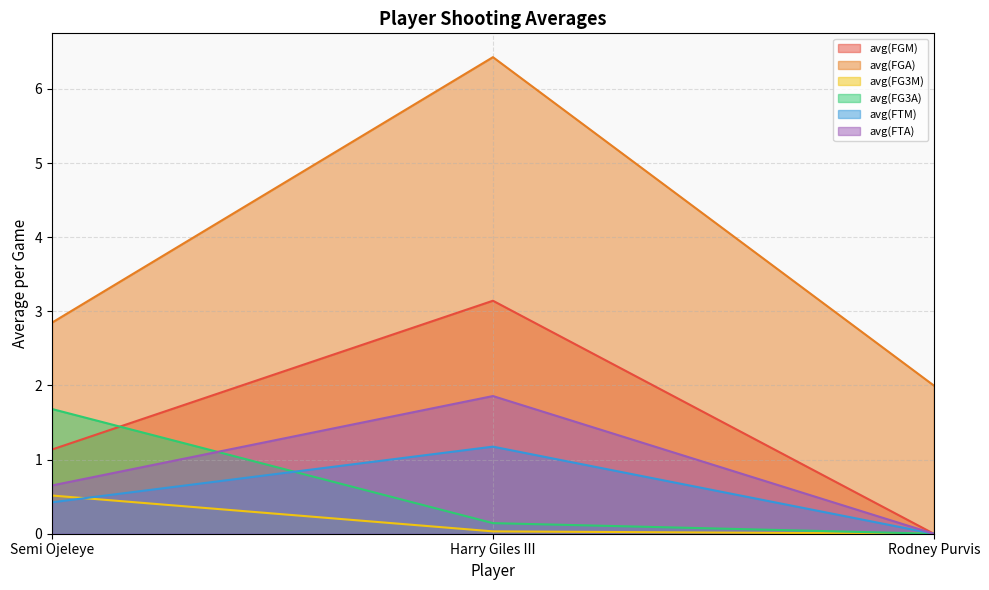

What is the value of the avg(FTA) point at the 1st from the left?

0.7